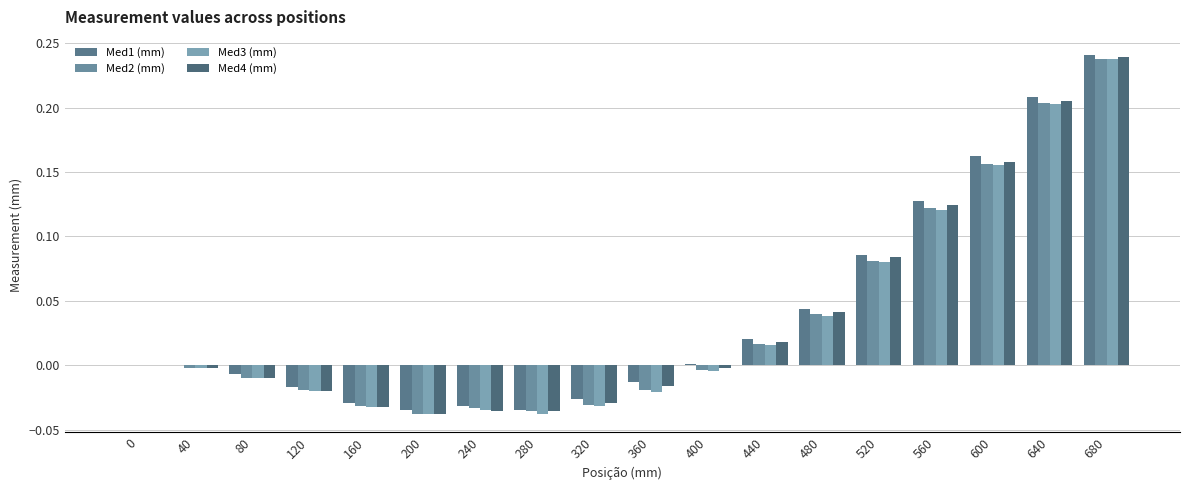

Does the chart contain stacked bars?

No